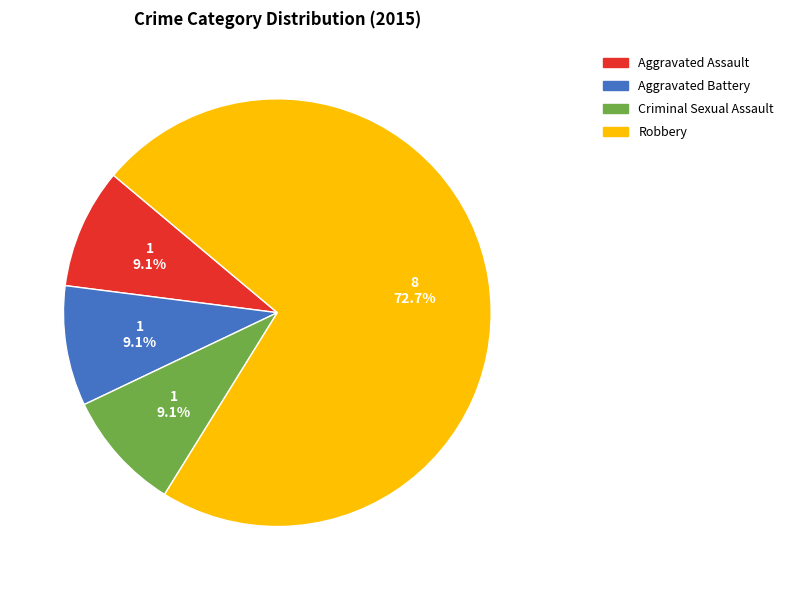

What is the largest slice in the pie chart?

Robbery